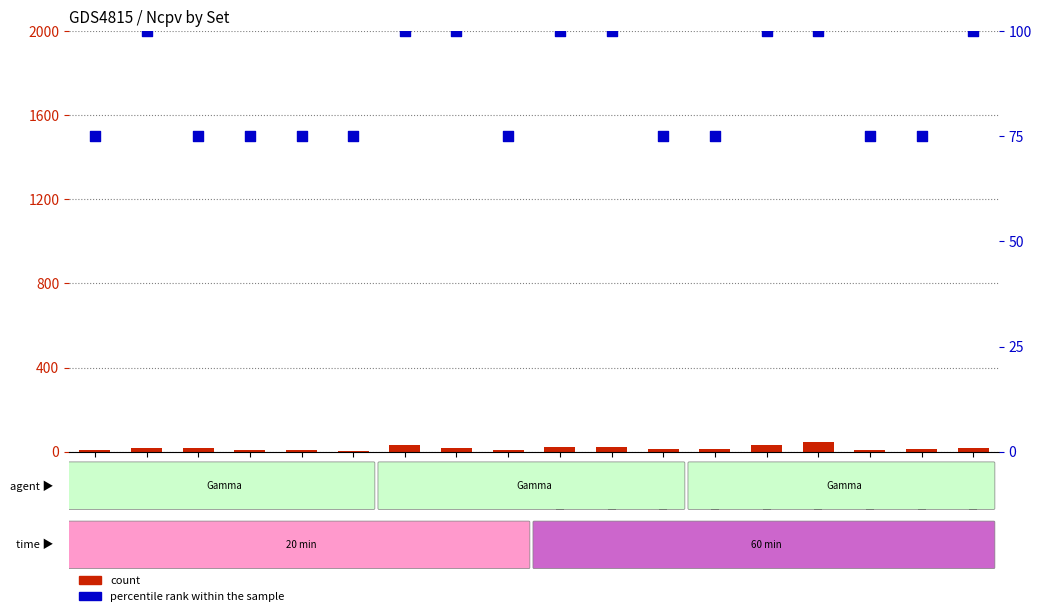

Is the value of percentile rank within the sample at Index_5 greater than the value of count at Index_19?

Yes